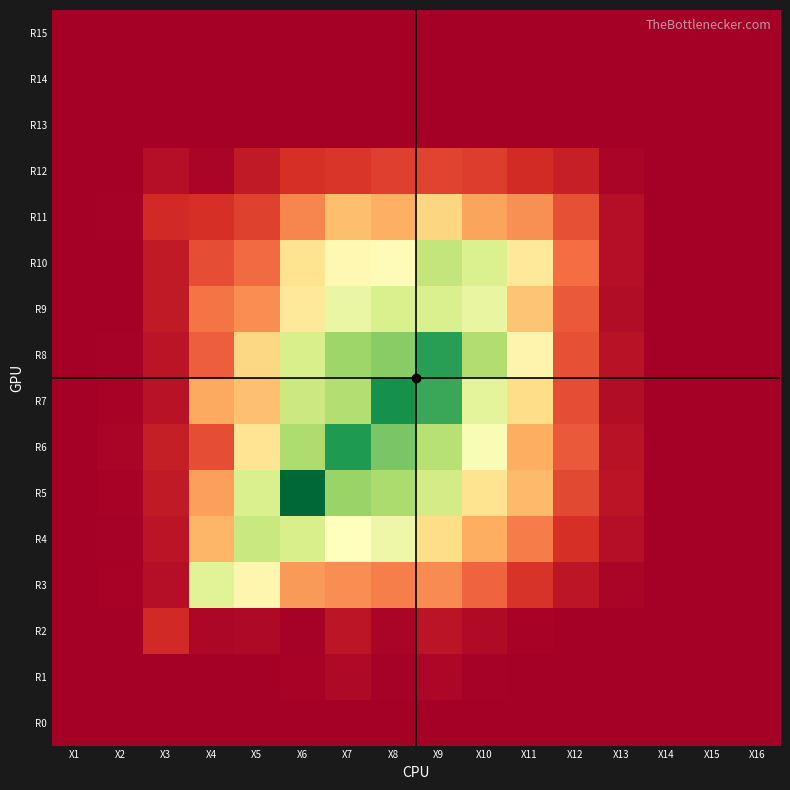

Rank the series by their maximum value, from lowest to highest.

R0, R14, R13, R15, R1, R2, R12, R11, R3, R9, R4, R10, R8, R6, R7, R5